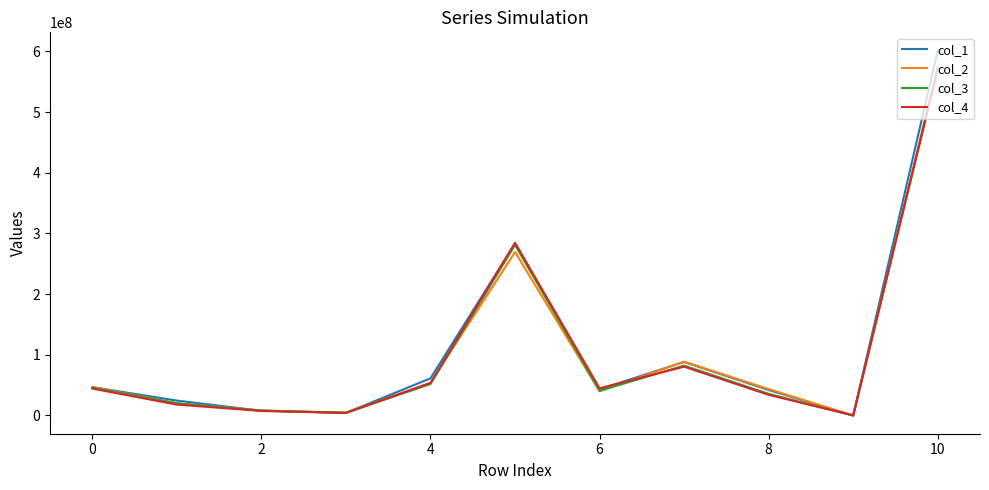

What is the difference between the second highest and second lowest values in the col_1 series?

279014346.3